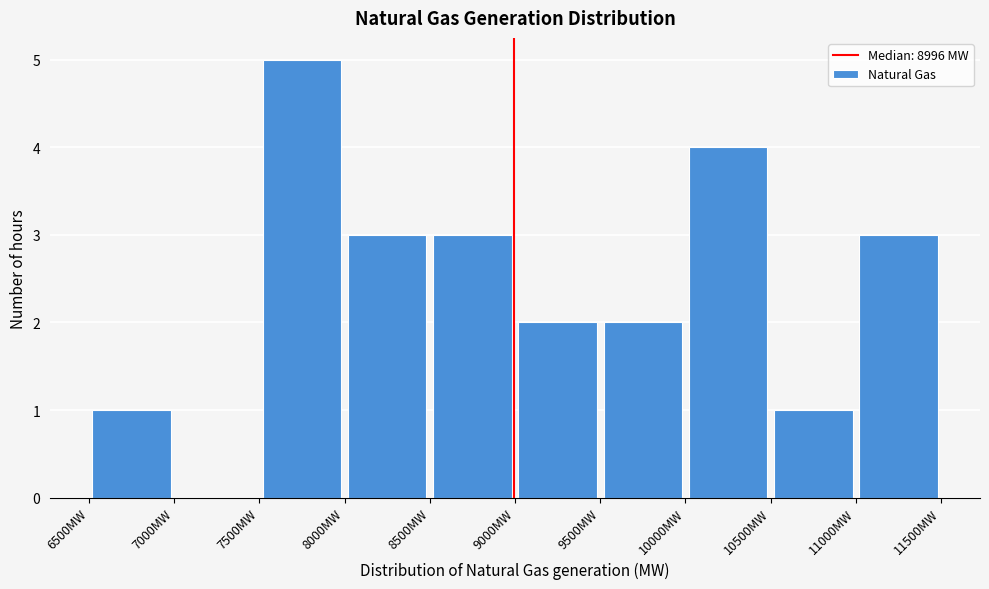

Reading left to right, list every bar in this chart as the range it spans on the x-axis followed by its height. The values are not printed on the chart, so give them approximately, as read against the axis.

6500 to 7000: 1
7000 to 7500: 0
7500 to 8000: 5
8000 to 8500: 3
8500 to 9000: 3
9000 to 9500: 2
9500 to 10000: 2
10000 to 10500: 4
10500 to 11000: 1
11000 to 11500: 3